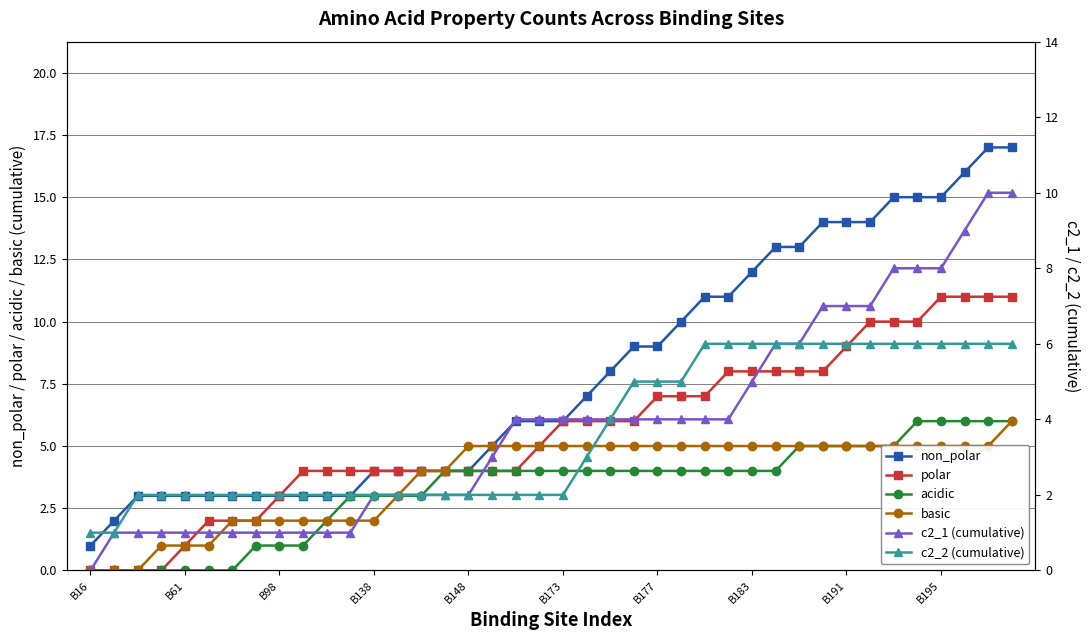

True or false: non_polar and c2_2 (cumulative) intersect in this chart.

False